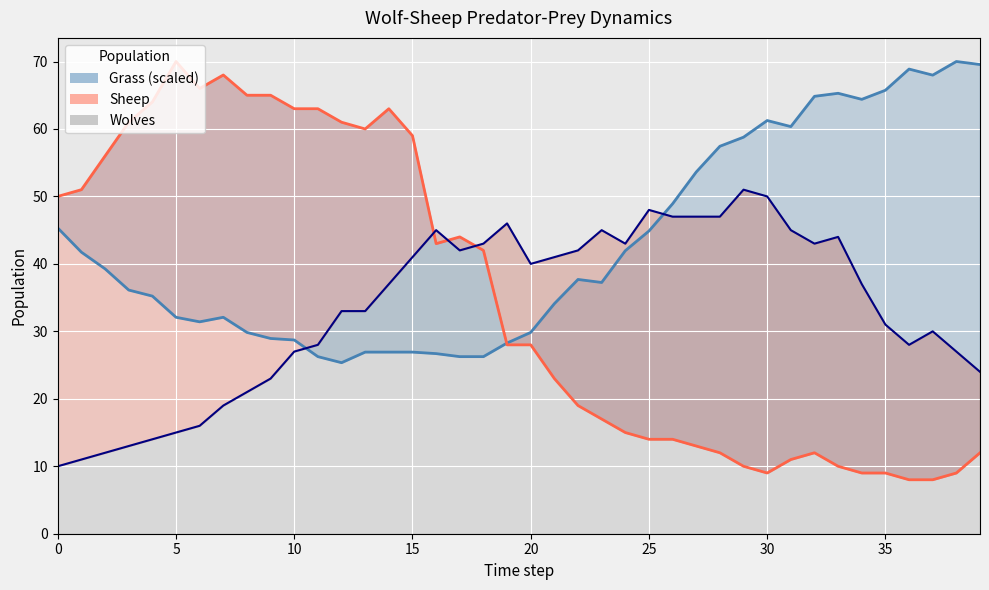

How many interior local peaks does the Grass series have?

6